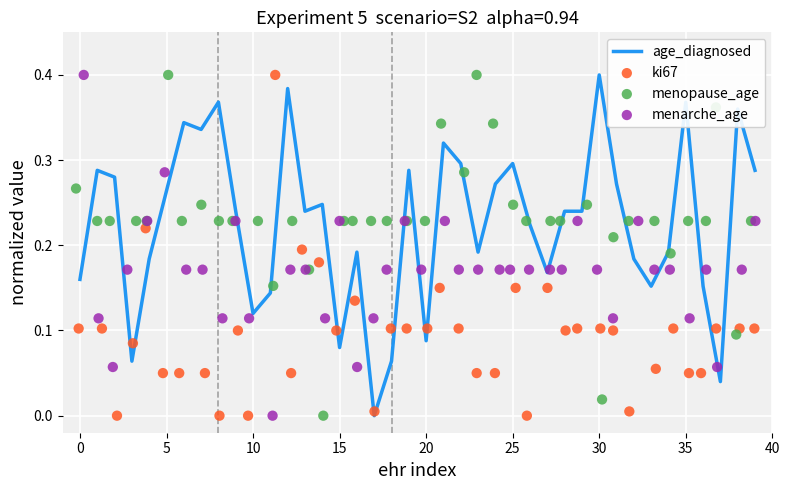

Which series contains the highest Y value?

age_diagnosed